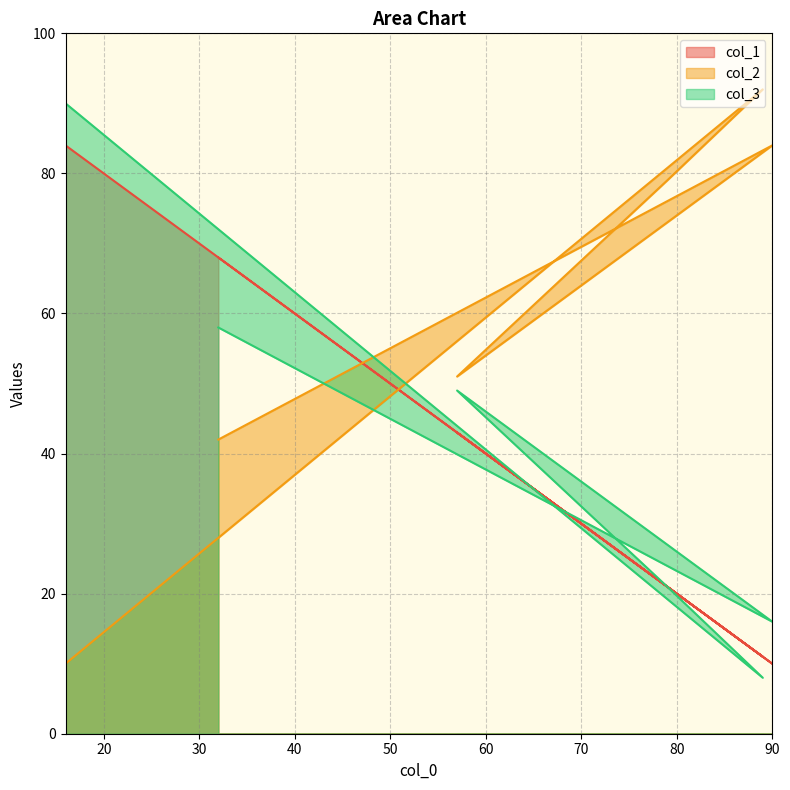

At which category is the sum across all series the highest?

16